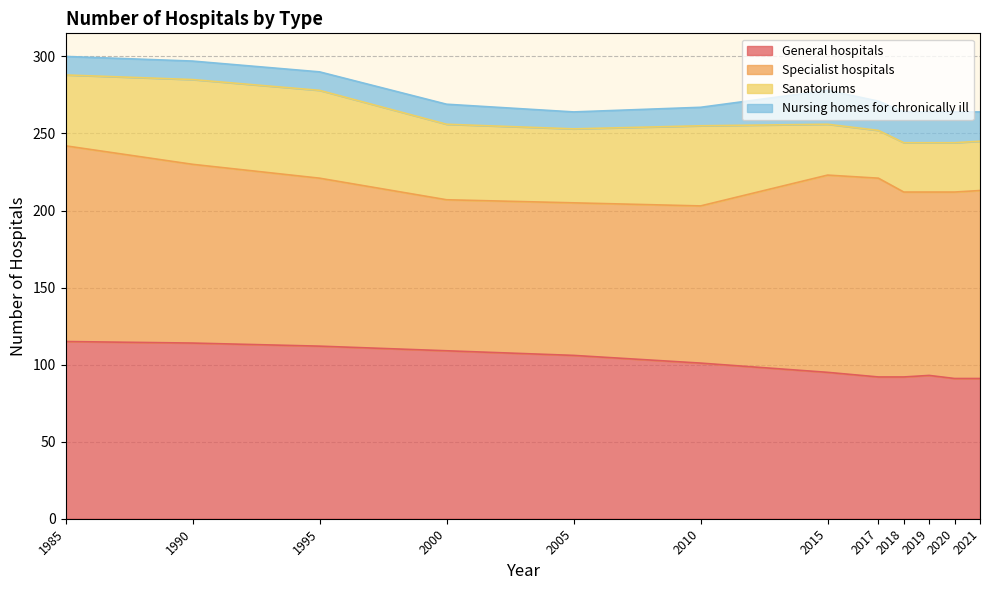

Rank the categories by General hospitals value from lowest to highest.

2020, 2021, 2017, 2018, 2019, 2015, 2010, 2005, 2000, 1995, 1990, 1985